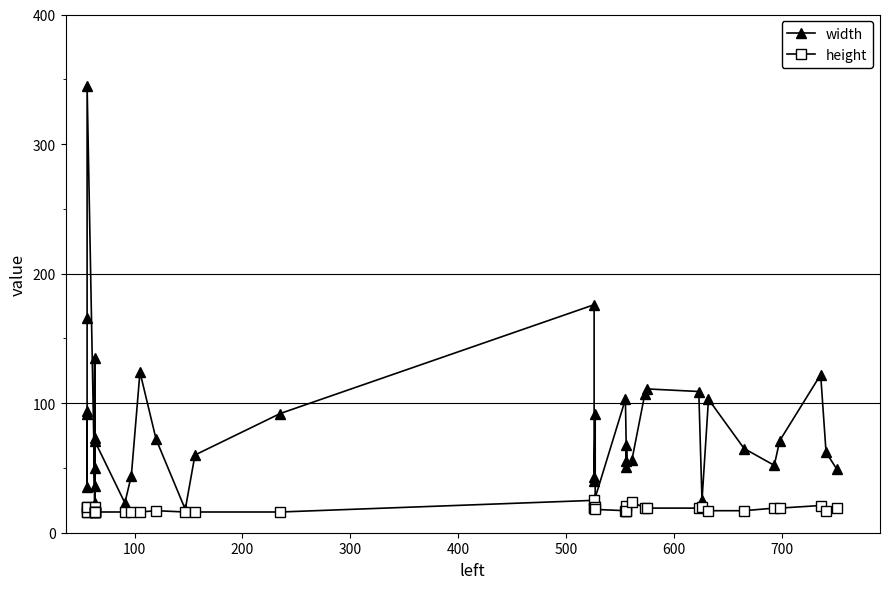

The value of width at 15 is 31. True or false?

False